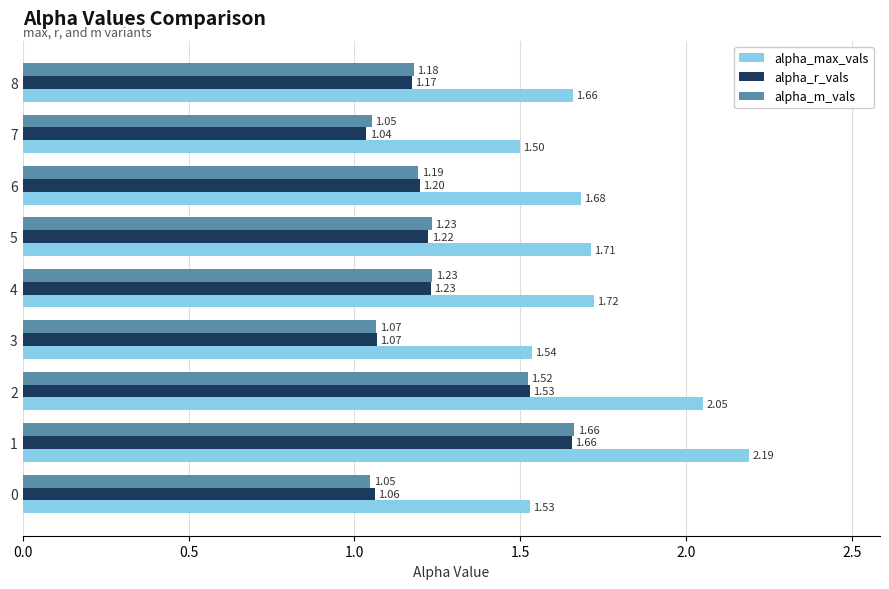

At 6, list the series in order from largest to smallest.

alpha_max_vals, alpha_r_vals, alpha_m_vals